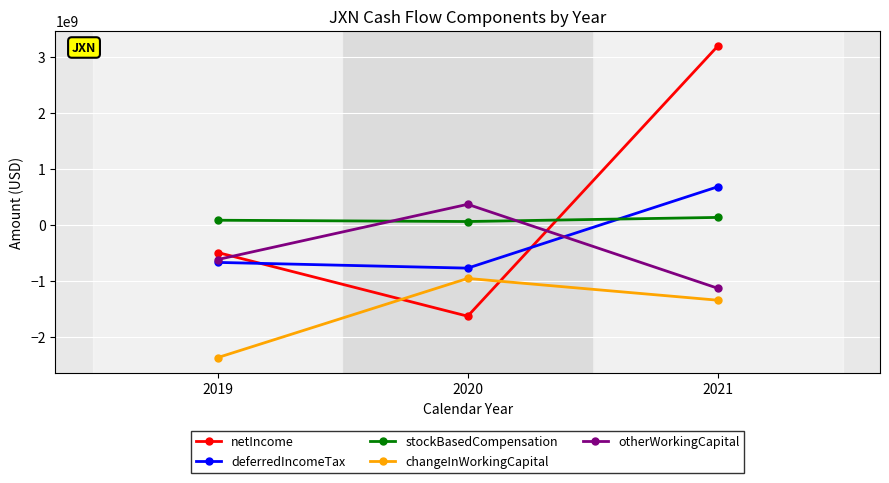

What is the value of the deferredIncomeTax point at the 2nd from the left?

-776000000